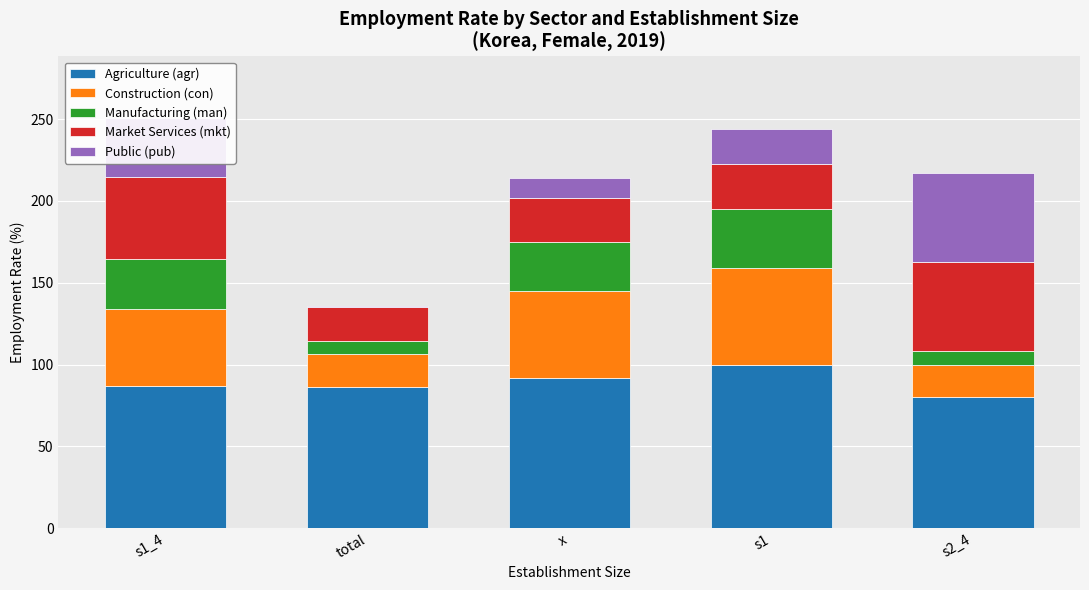

True or false: Agriculture (agr) has a value of 91.9 at x.

True